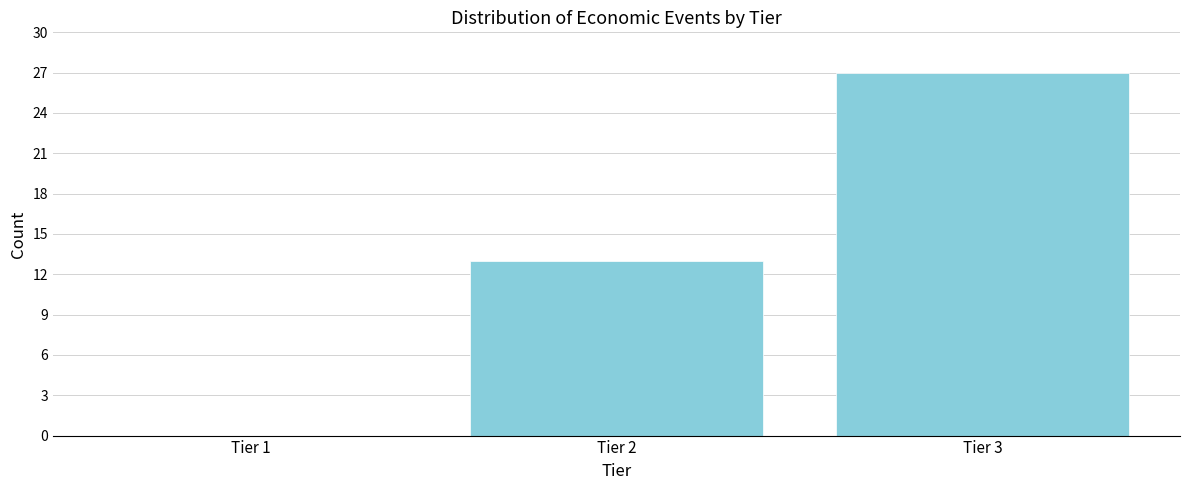

Reading right to left, extract all data points from this chart.

Tier 3=27	Tier 2=13	Tier 1=0